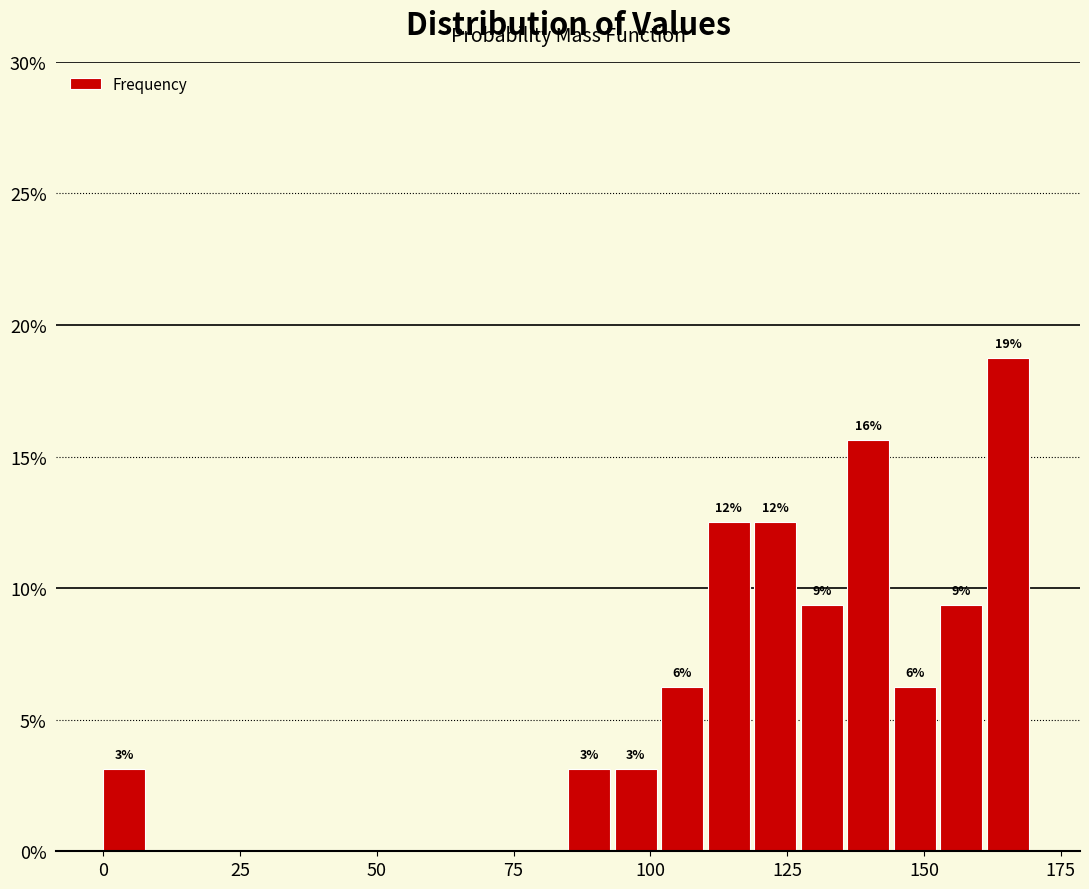

Read against the x-axis, roughly where is the centre of the tallest bar?

165